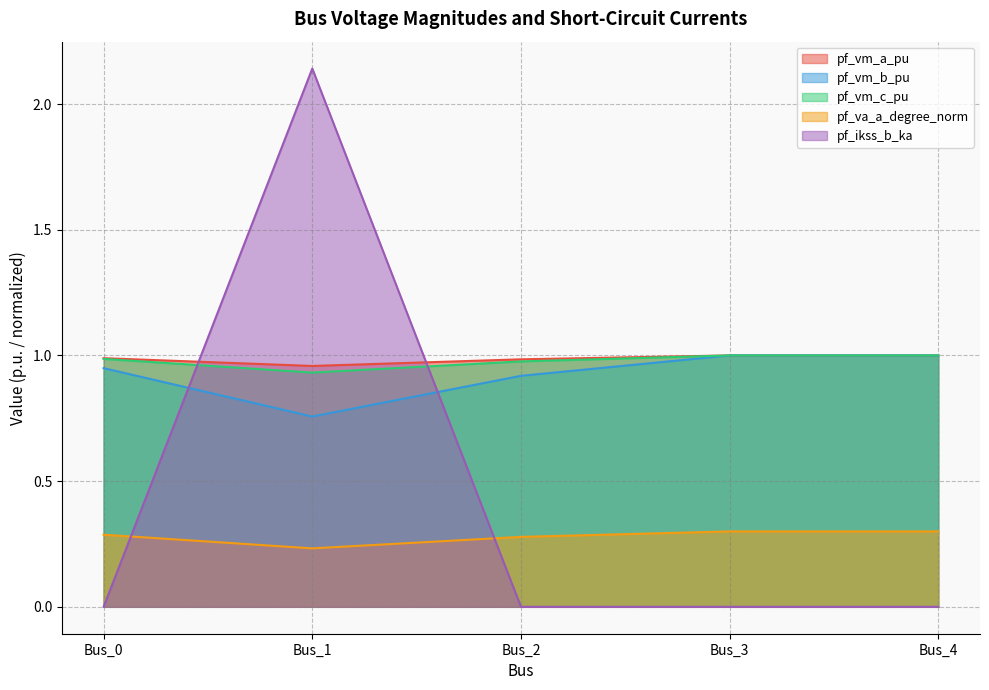

List the series in order of their peak value, lowest first.

pf_va_a_degree_norm, pf_vm_c_pu, pf_vm_b_pu, pf_vm_a_pu, pf_ikss_b_ka